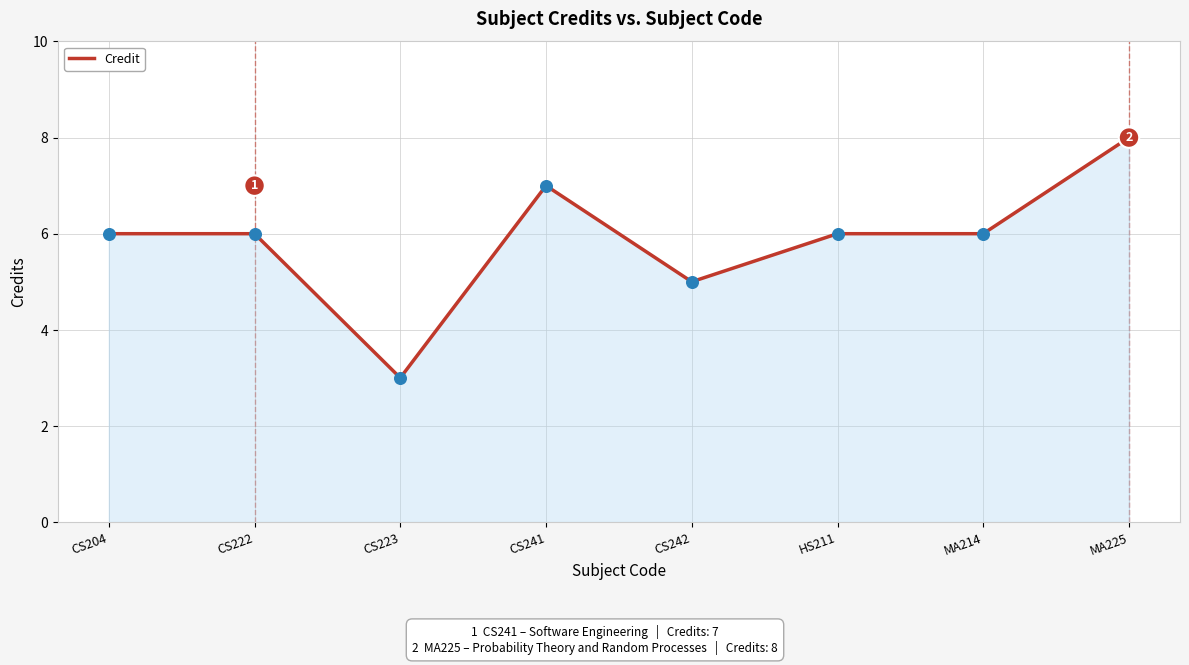

Approximately how many times larger is the value at CS223 compared to CS241?

0.4